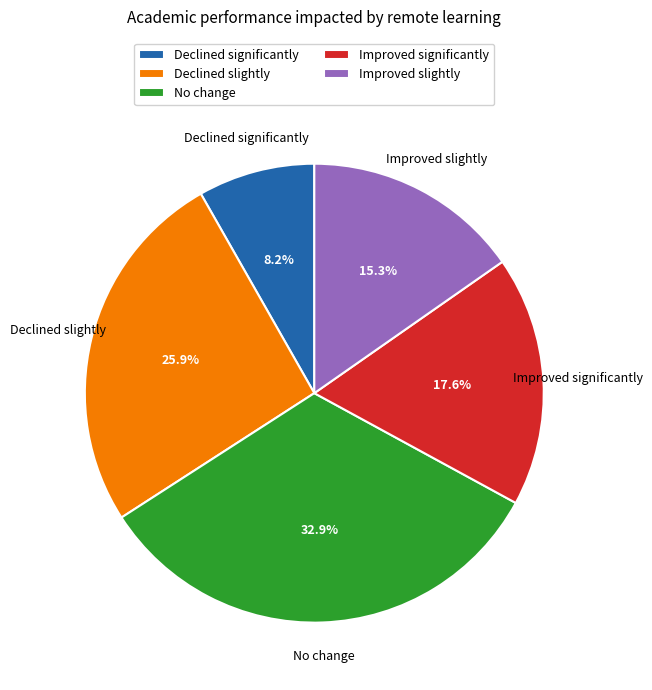

Combined, do Declined significantly and Improved slightly account for over 50%?

No